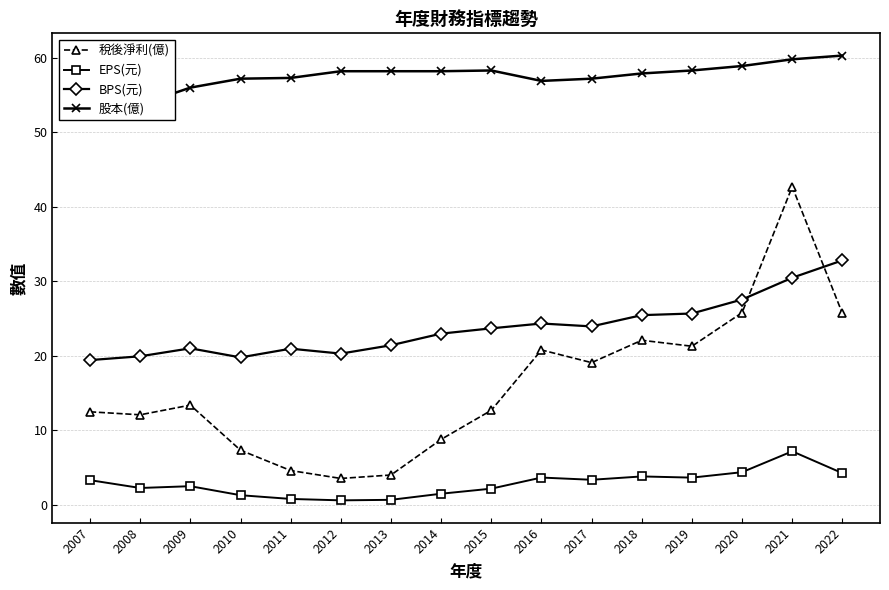

True or false: EPS(元) has a value of 10.3 at 2021.

False